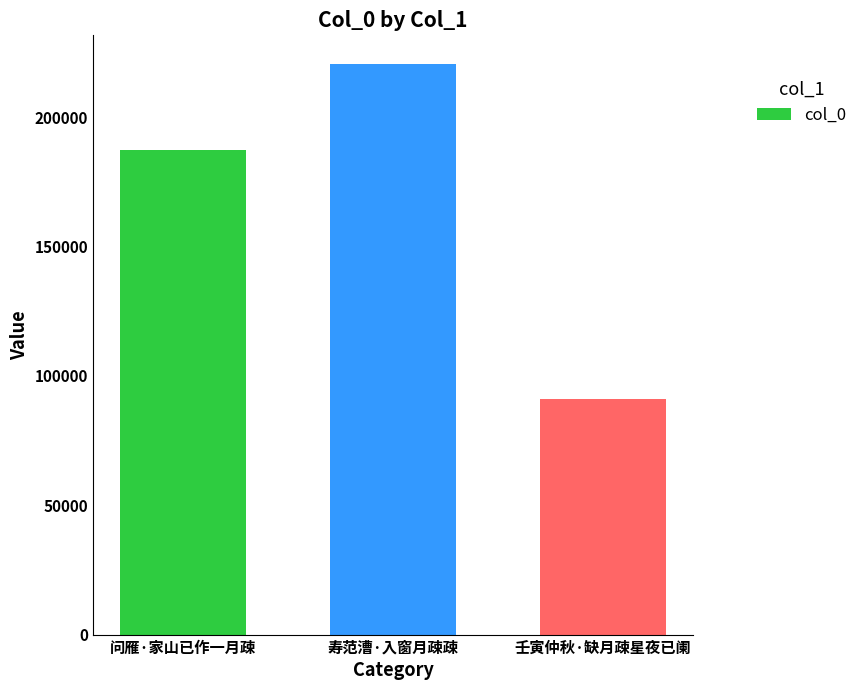

What is the difference between the maximum and second lowest values?

33215